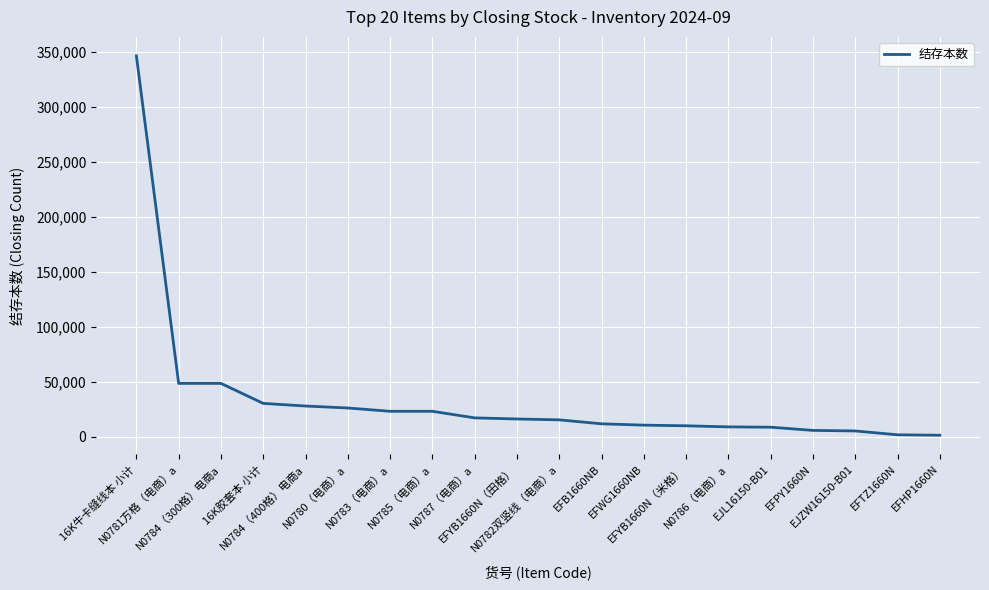

Which category has the highest value across all series?

16K牛卡缝线本 小计